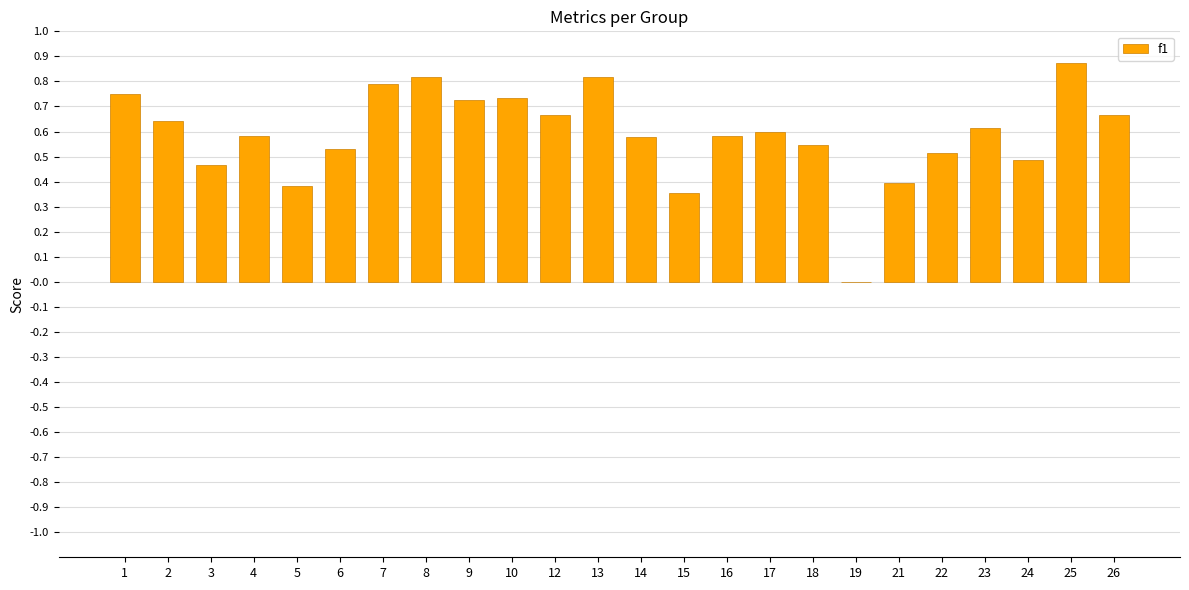

True or false: the data shows 1.0 at 26.

False